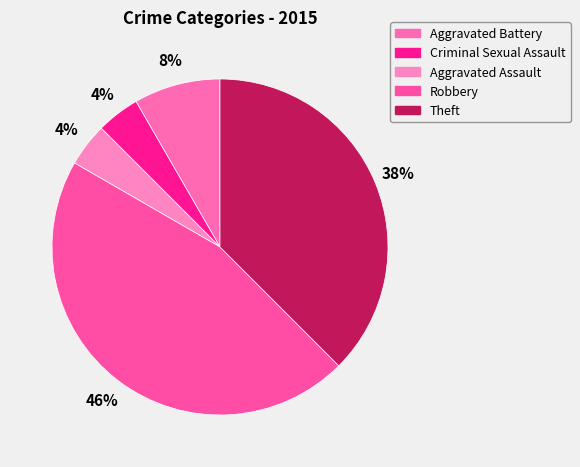

To the nearest percent, what is the combined percentage of Robbery and Criminal Sexual Assault?

50%